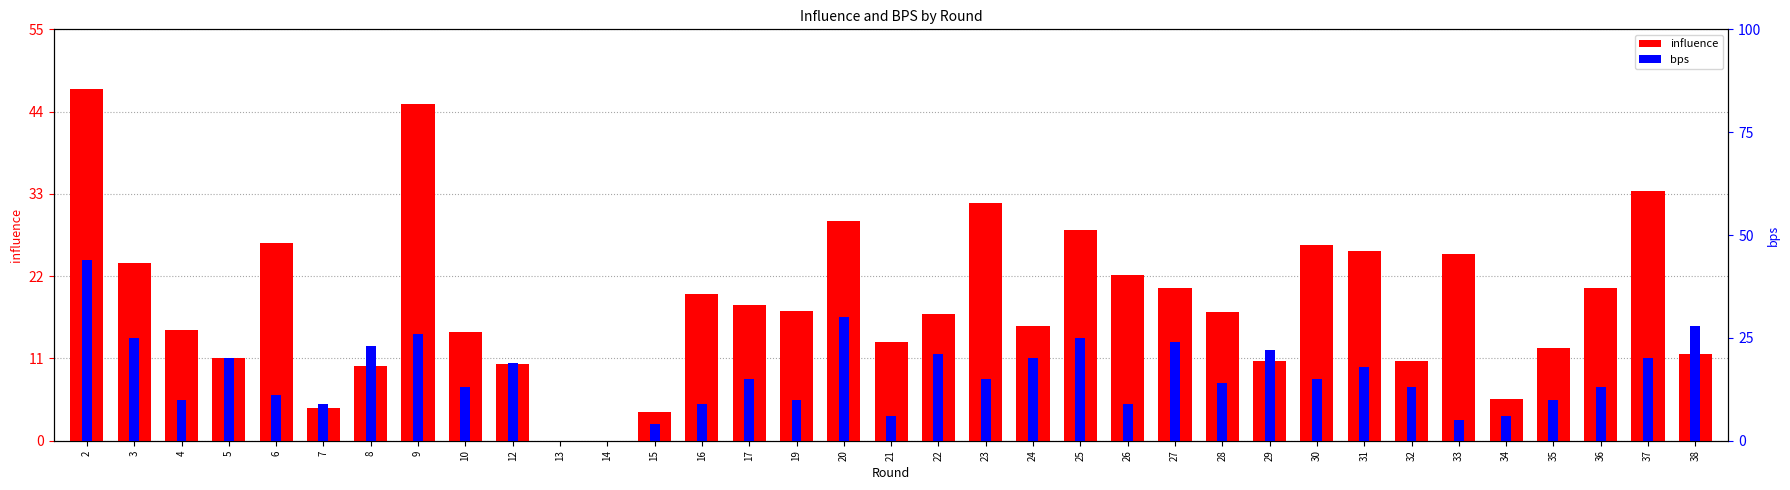

What is the difference between the bps values at 31 and 30?

3.0